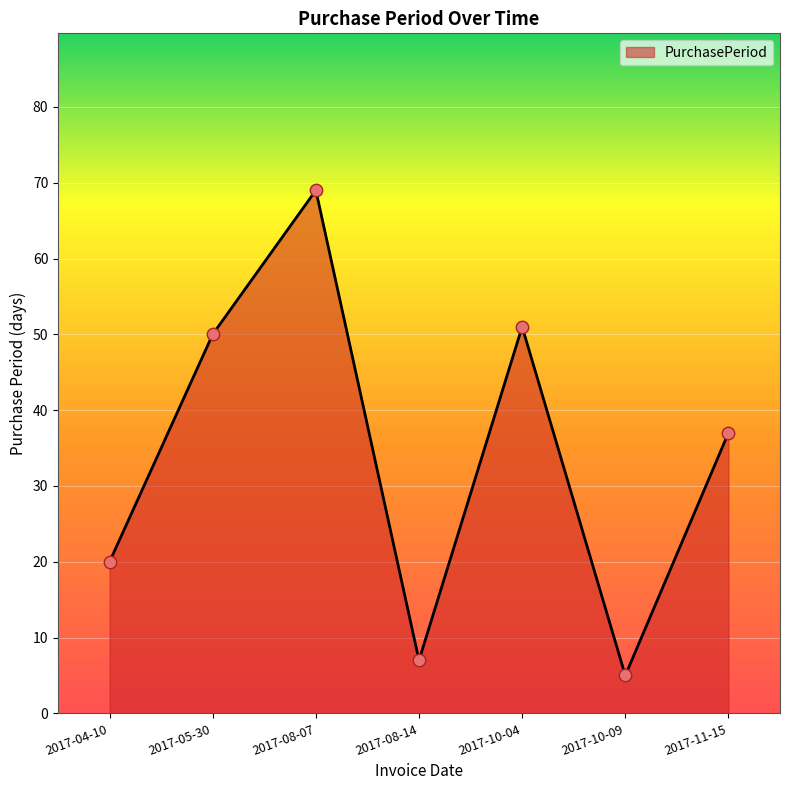

Approximately how many times larger is the value at 2017-05-30 compared to 2017-11-15?

1.4